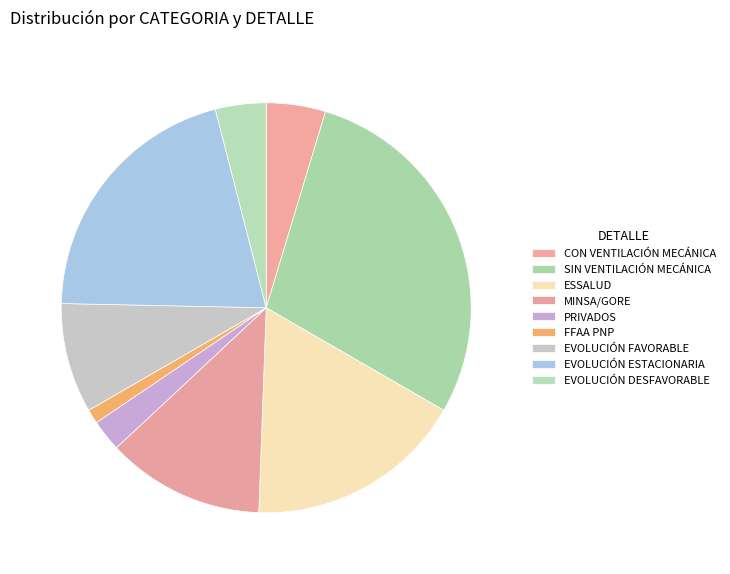

What is the smallest slice in the pie chart?

FFAA PNP